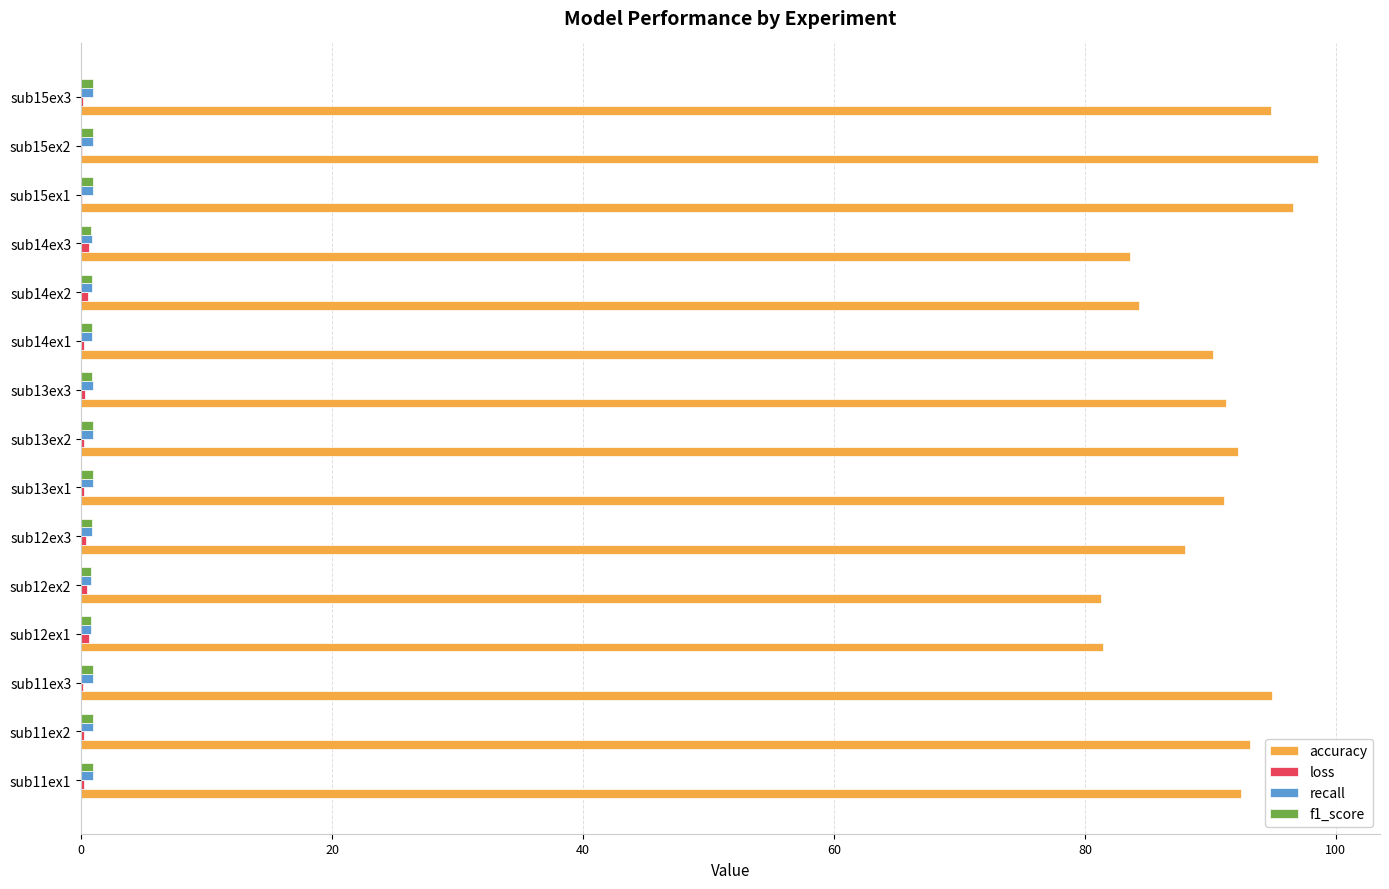

What is the maximum value for accuracy?

98.6